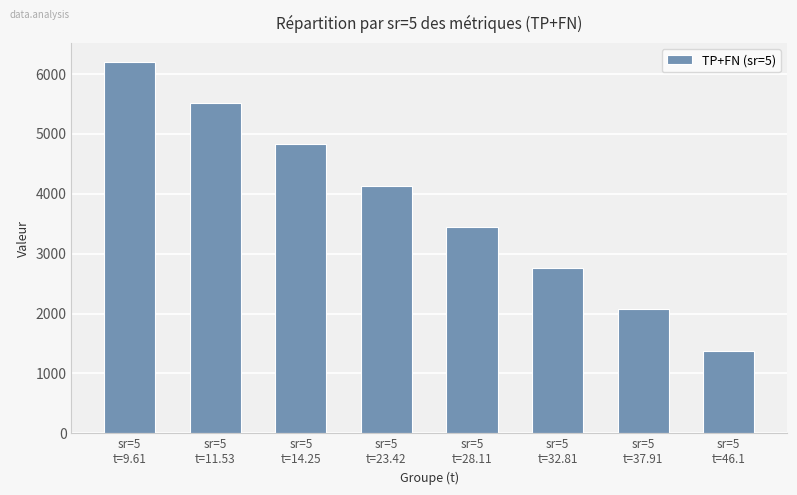

What is the approximate value at sr=5
t=11.53, to the nearest 10?

5520